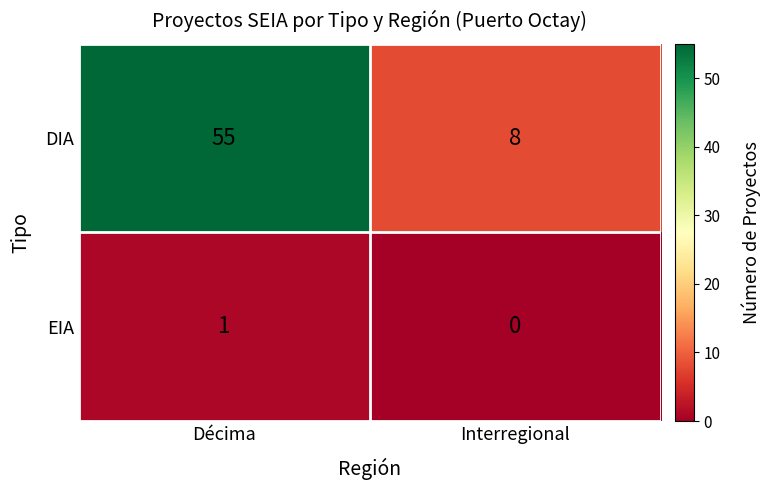

What is the difference between the DIA values at Décima and Interregional?

47